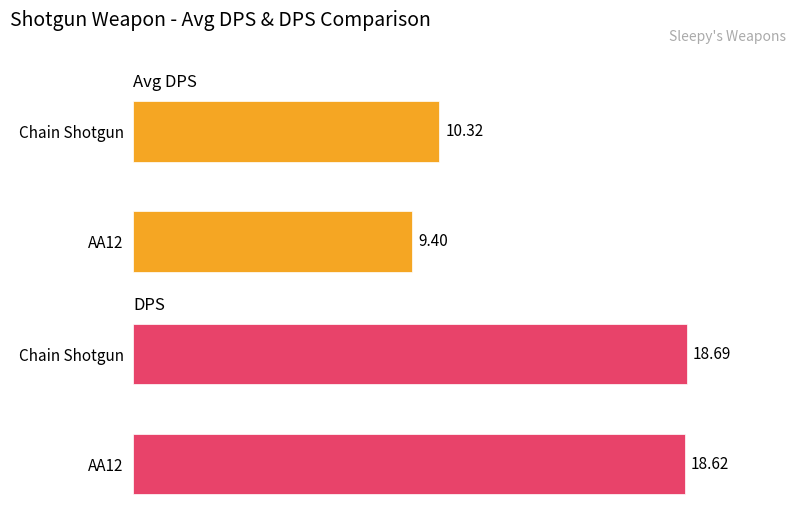

What is the approximate value of Avg DPS at Chain Shotgun?

10.3